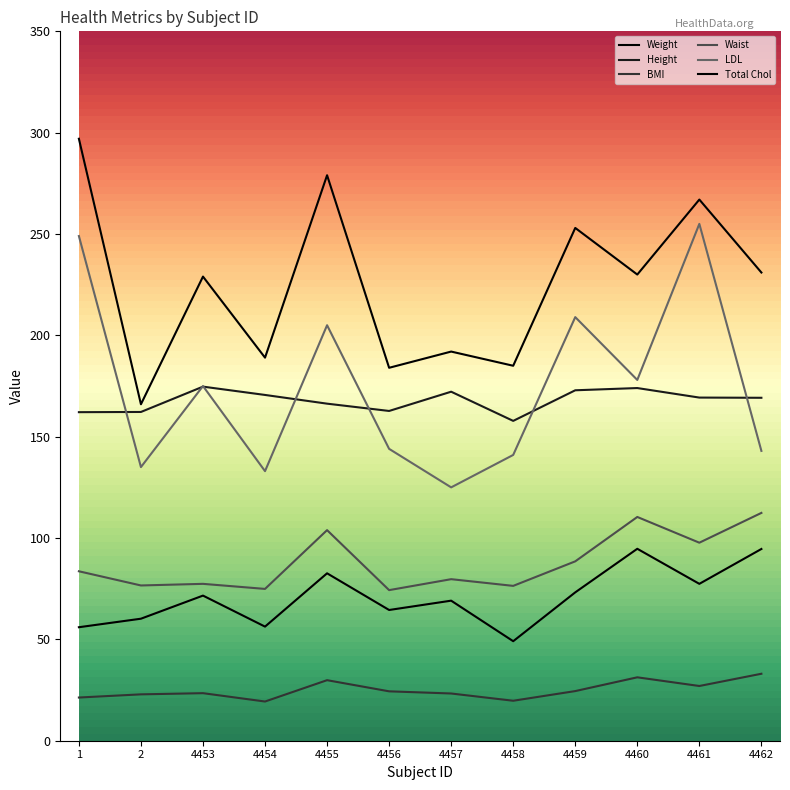

True or false: Weight has more than 2 interior local peaks.

True